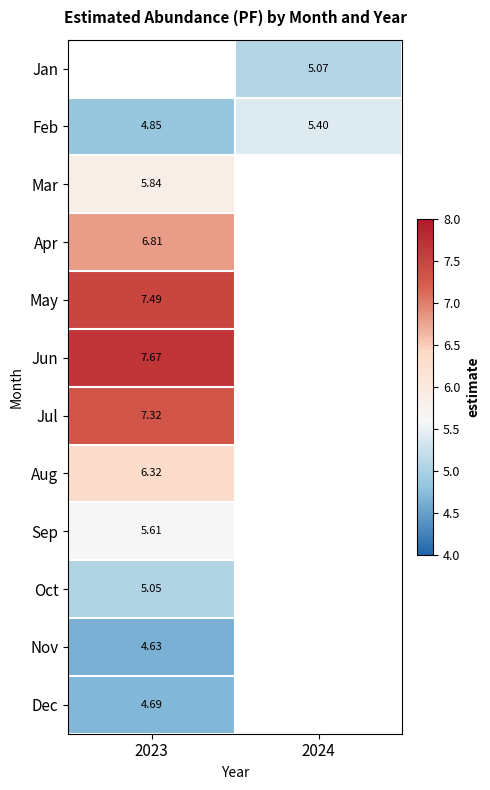

True or false: Aug has a value of 1.4 at 2023.

False